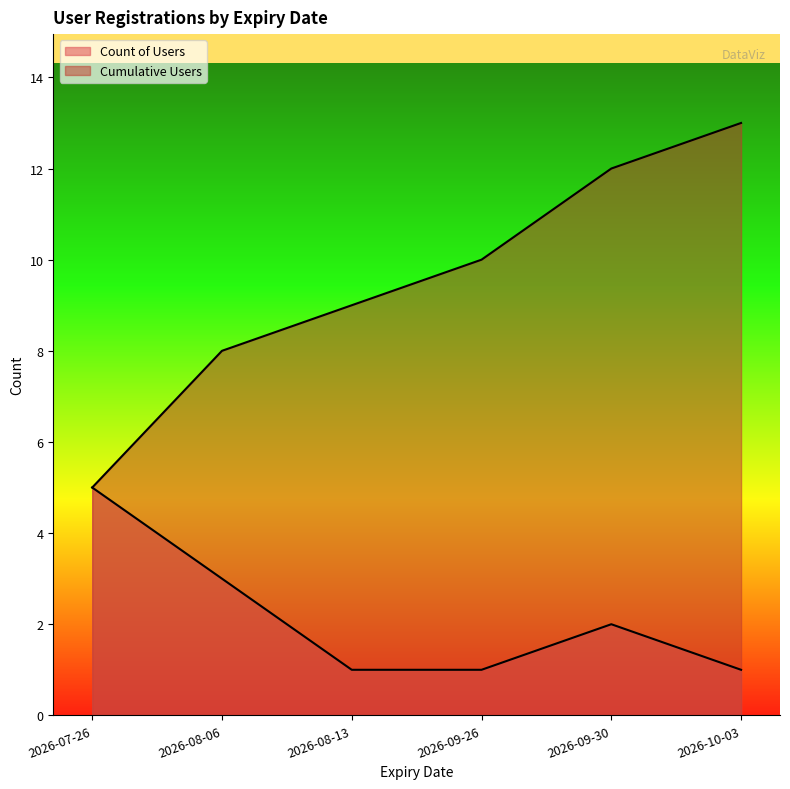

The chart shows a value of 2 at 2026-10-03. True or false?

False